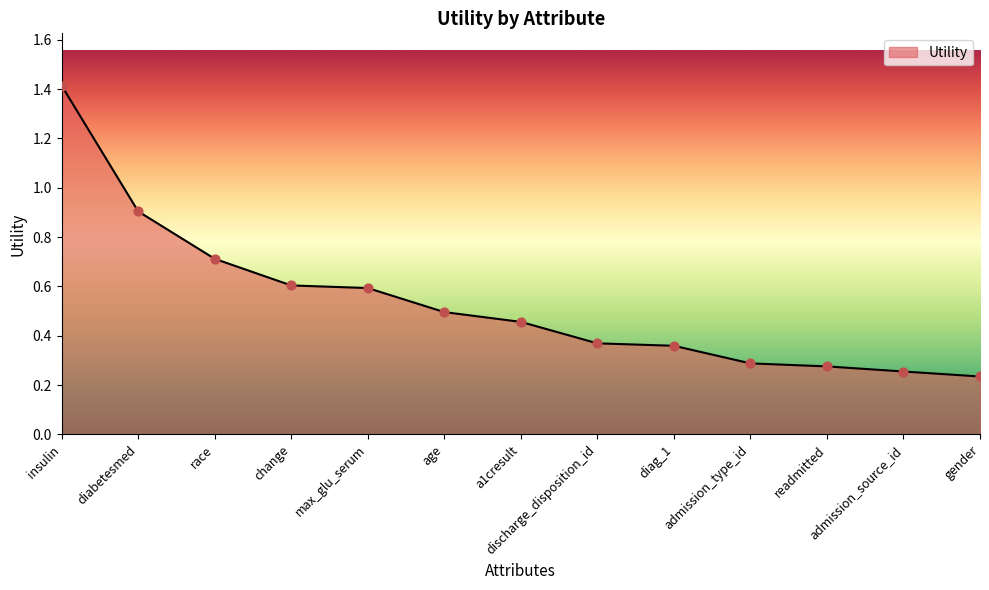

Between gender and admission_source_id, which is larger?

admission_source_id